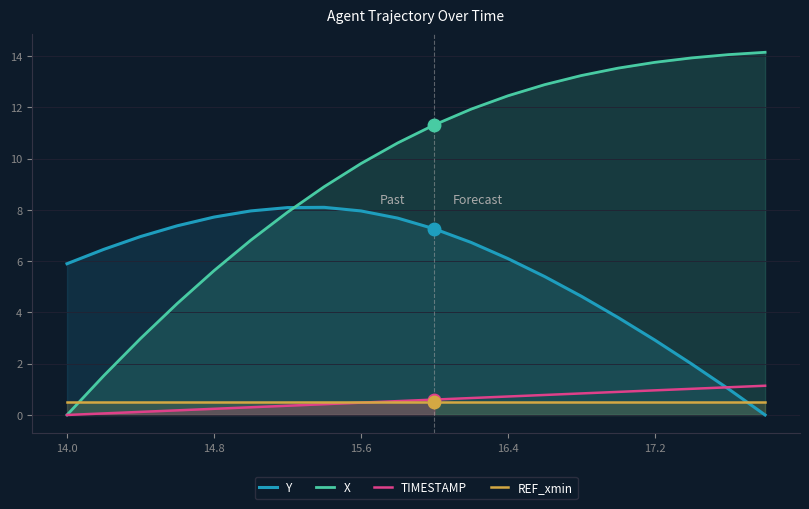

How many lines are shown in the chart?

4